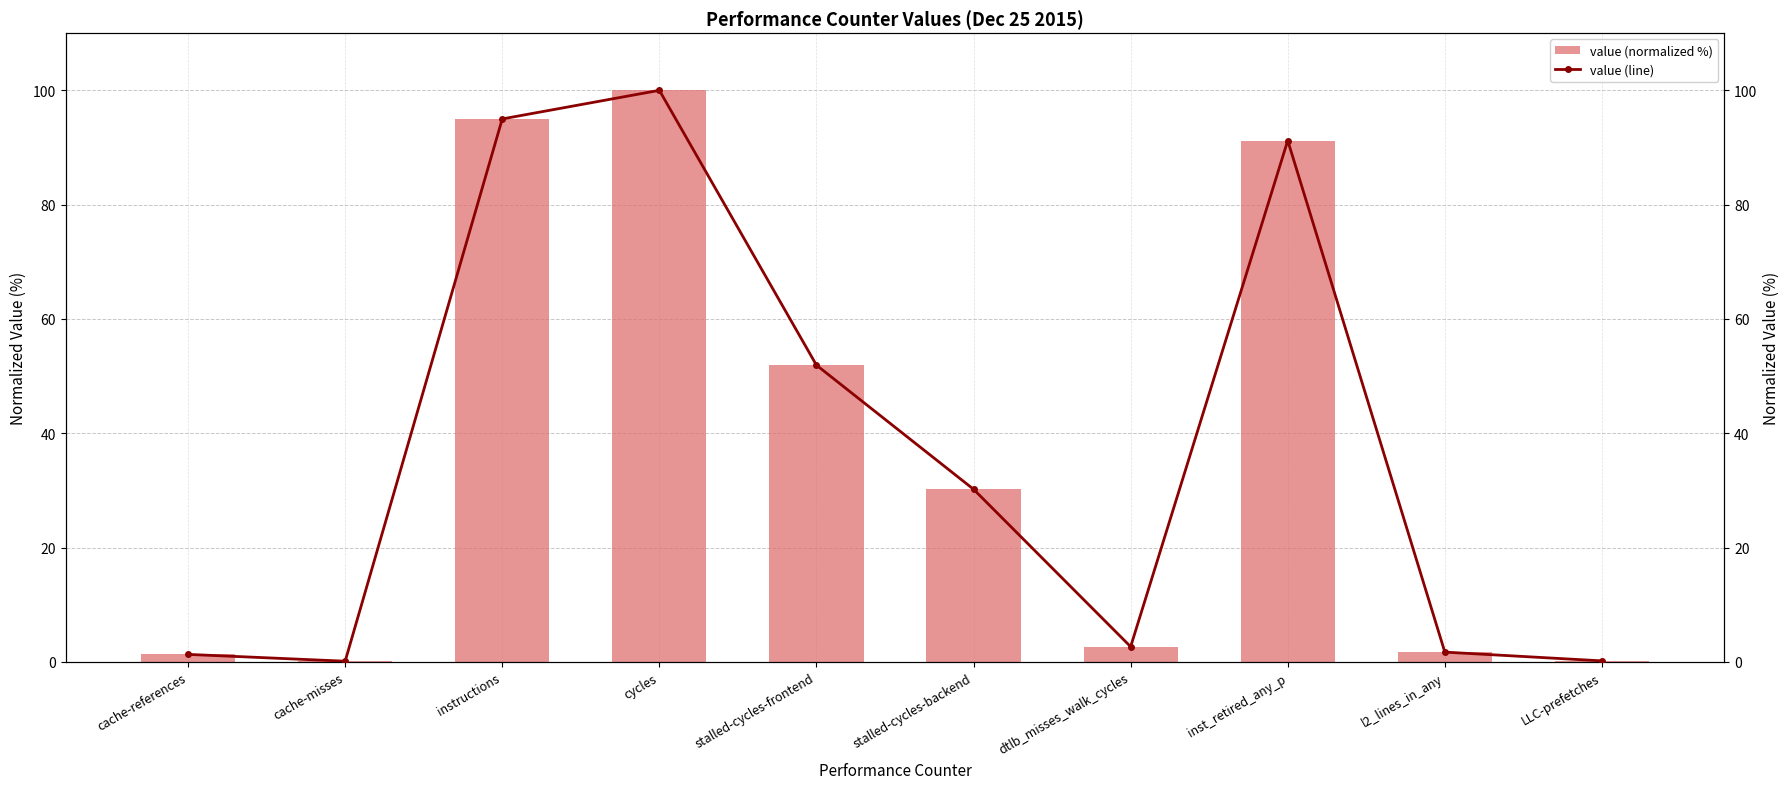

At which label is value (normalized %) closest to 50?

stalled-cycles-frontend